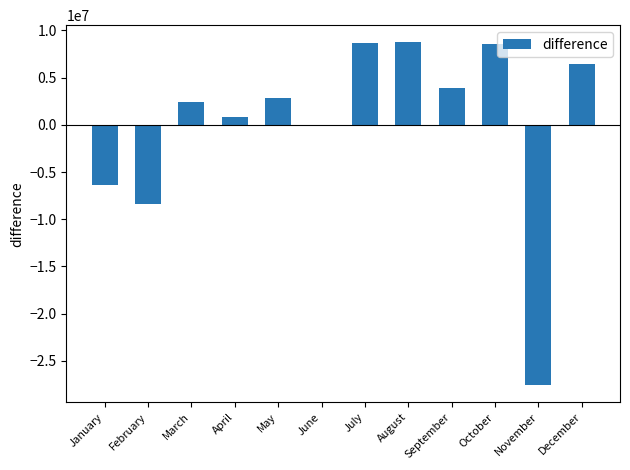

True or false: the data shows -4525141.9 at February.

False